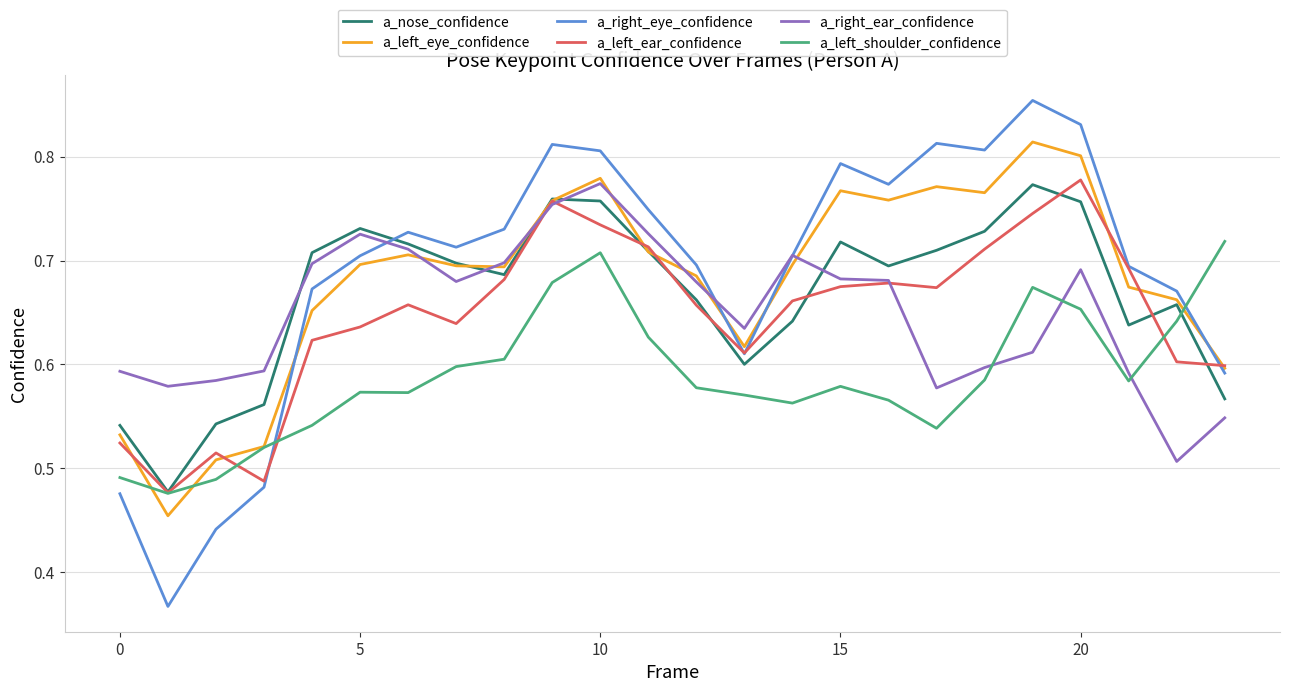

How many intersections are there between a_left_shoulder_confidence and a_right_ear_confidence?

3